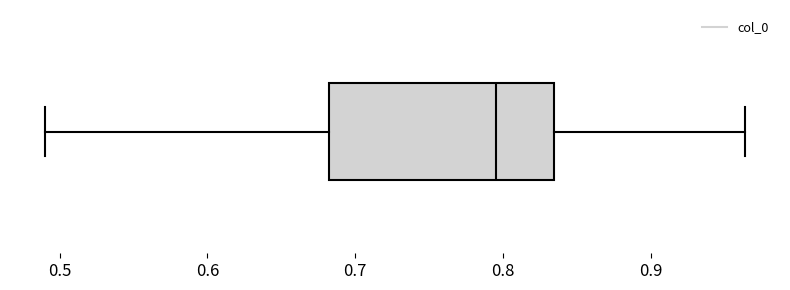

Where is the left edge of the box on the x-axis? The values are not printed on the chart, so give them approximately, as read against the axis.

0.68